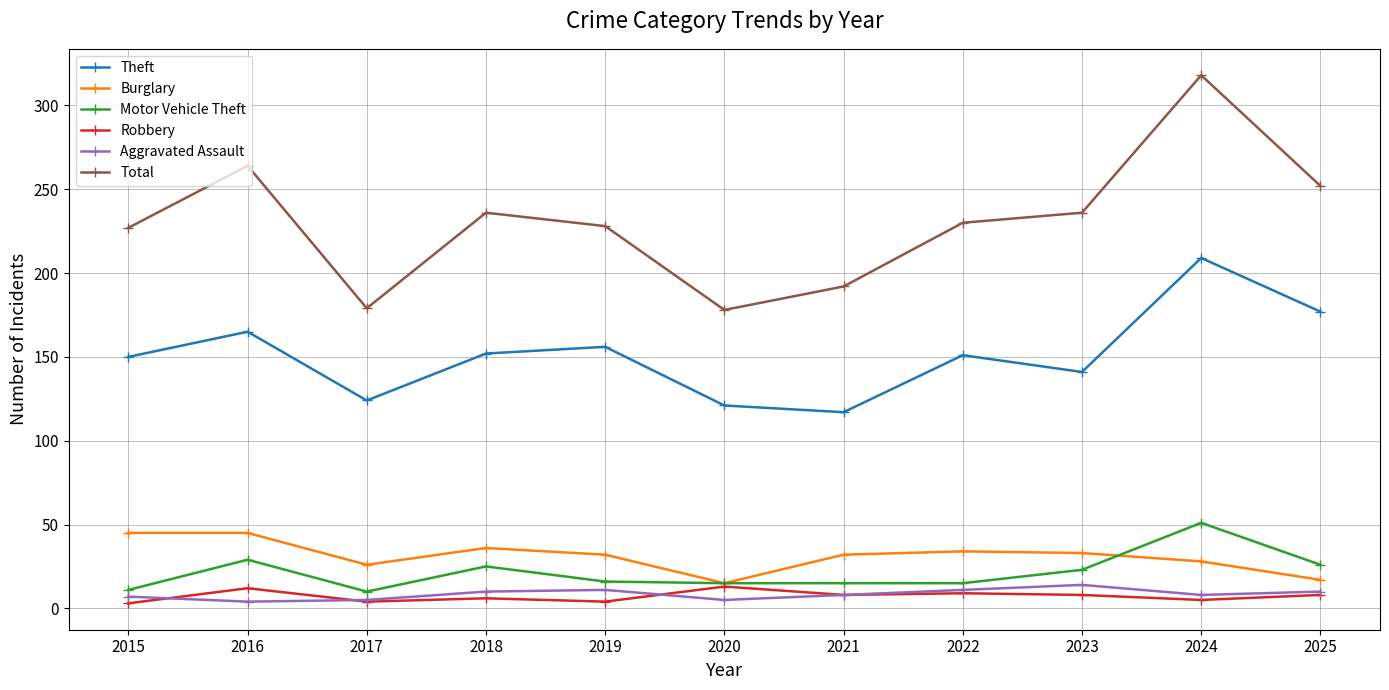

What is the approximate value of Aggravated Assault at 2021?

8